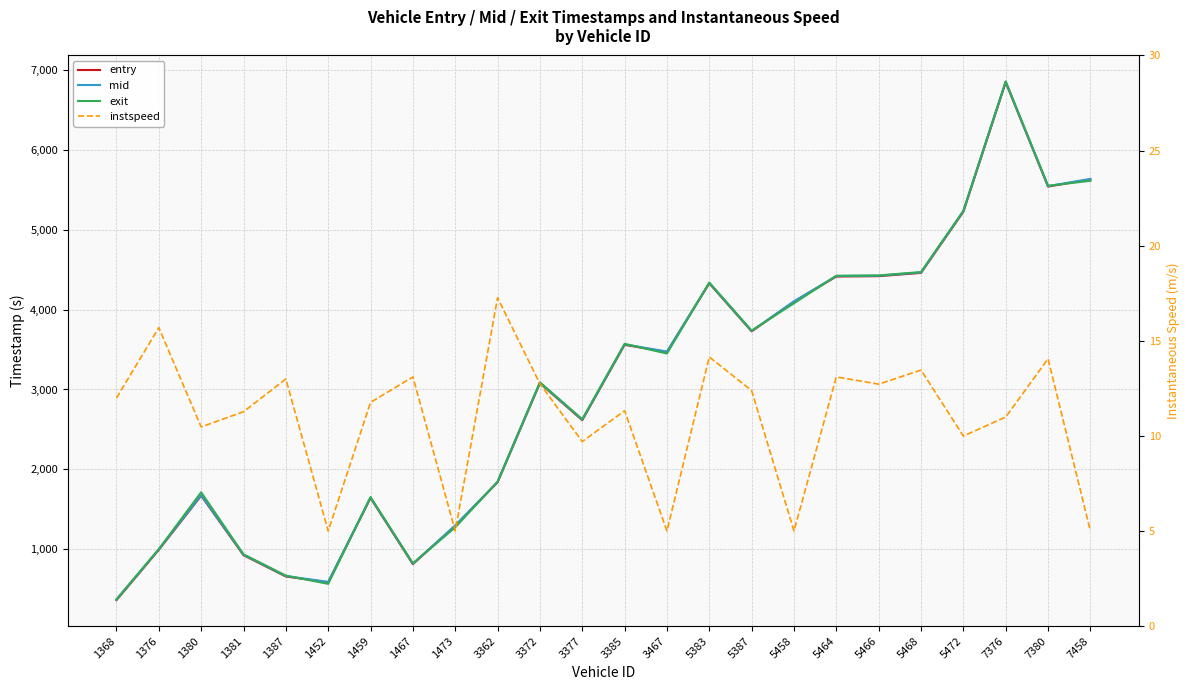

True or false: mid and instspeed cross at least once.

False